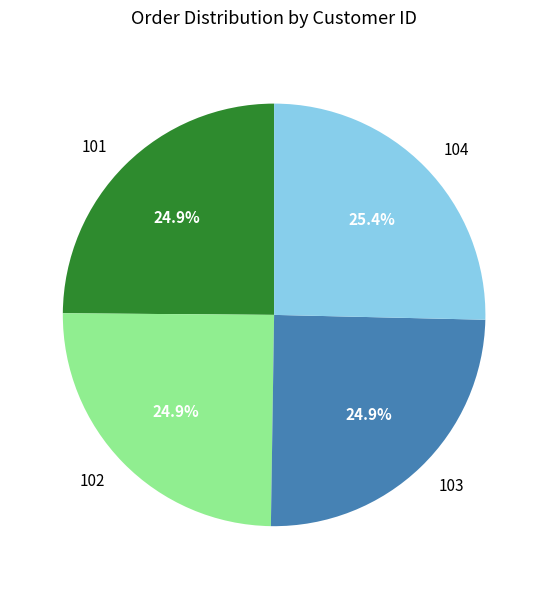

Does any single category account for the majority?

No